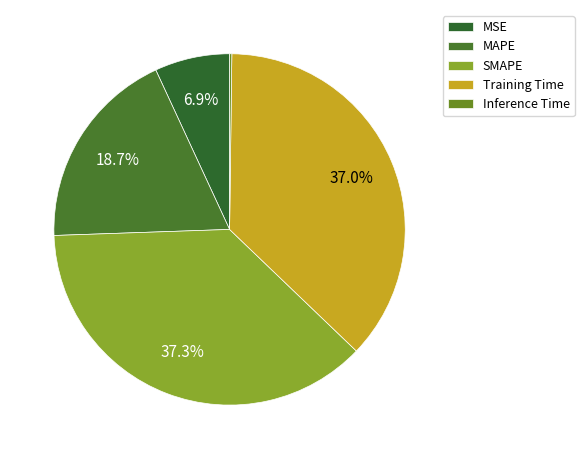

What percentage is the Training Time slice, to the nearest percent?

37%